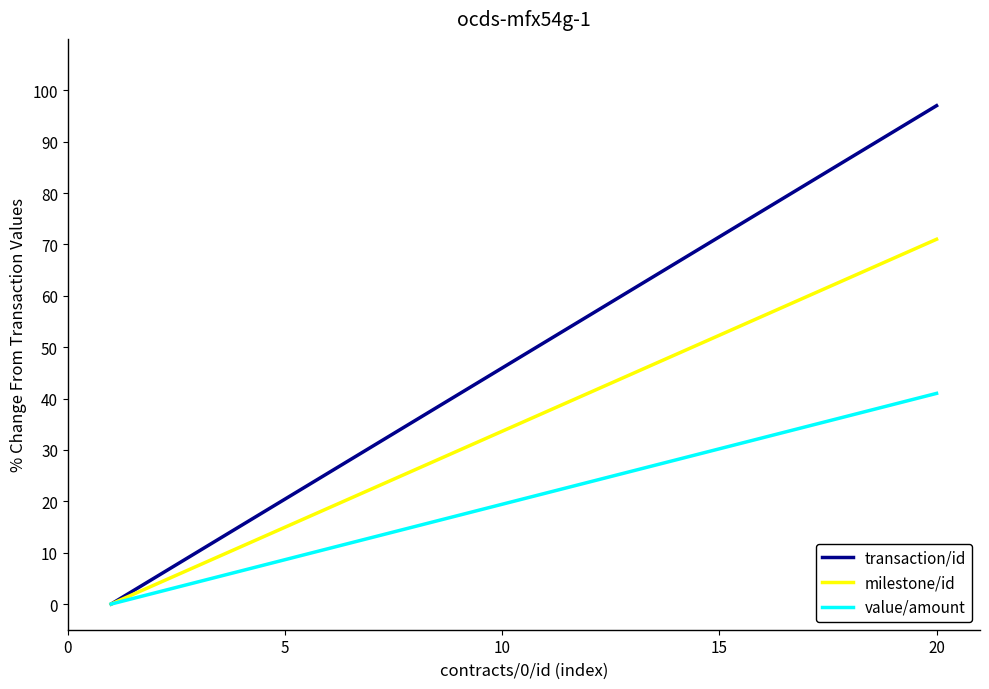

Which series has the largest range (max minus min)?

transaction/id